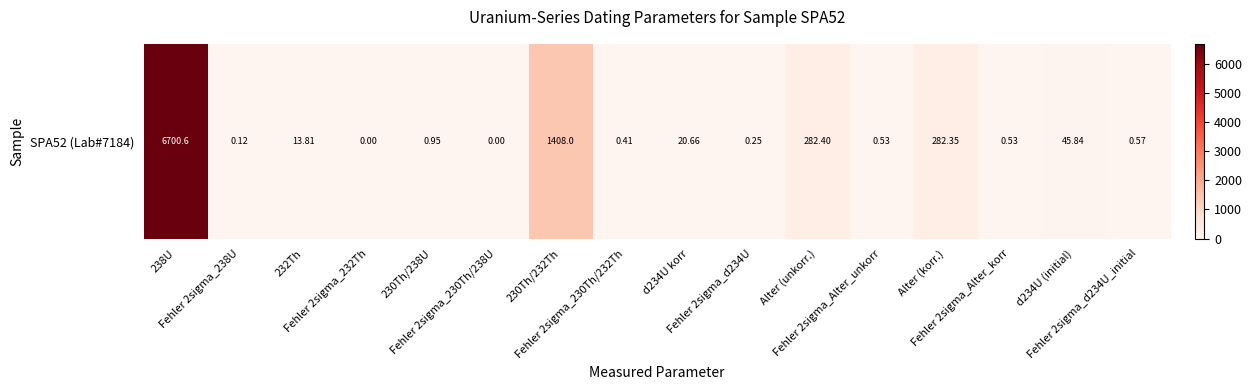

What is the sum of the values at Fehler 2sigma_Alter_unkorr and Fehler 2sigma_230Th/232Th?

0.9